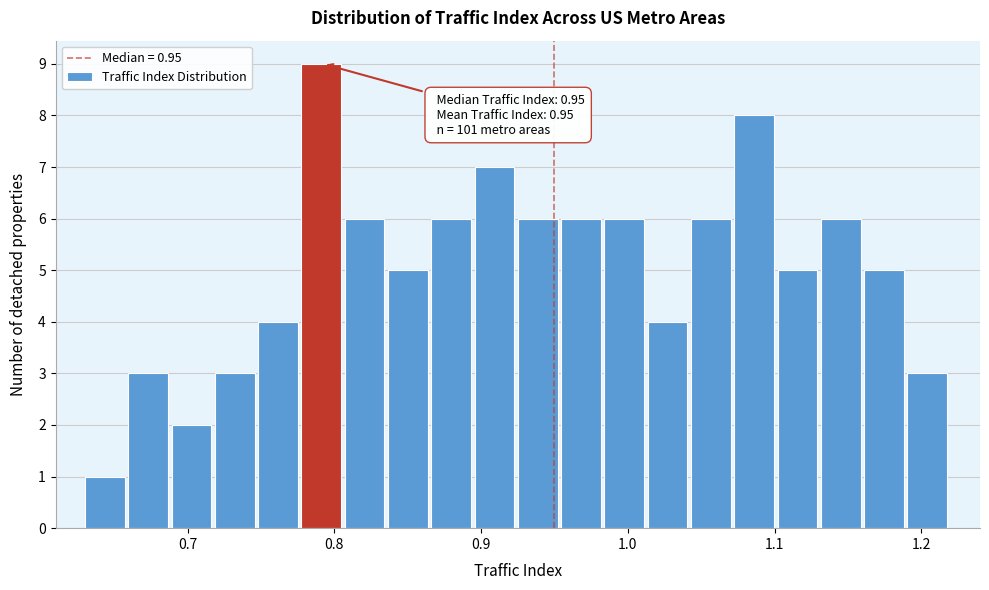

Around what value on the x-axis is the tallest bar? Give the approximate position of its centre, as read against the axis.

0.79